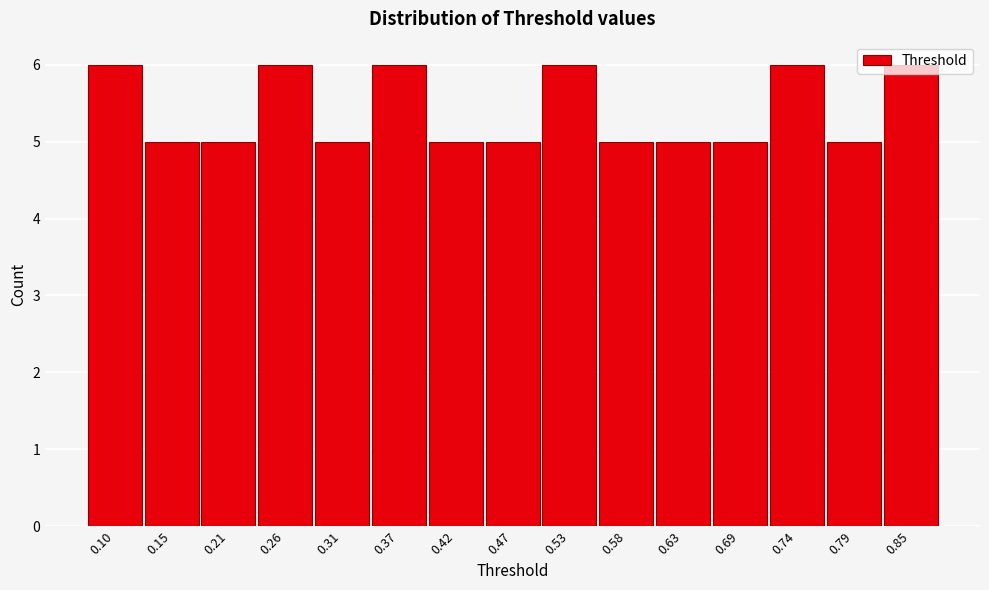

What is the smallest value displayed?

5